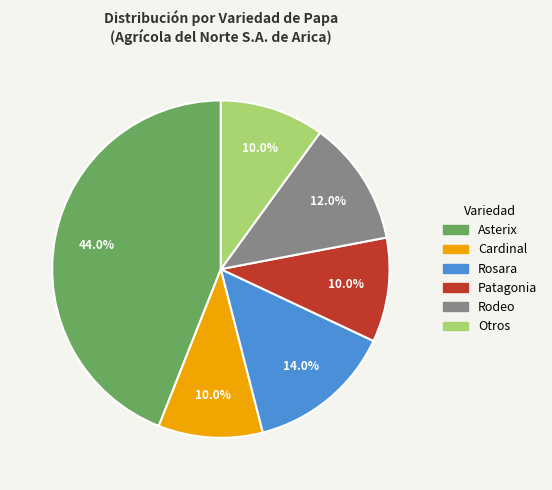

Does any single category account for the majority?

No